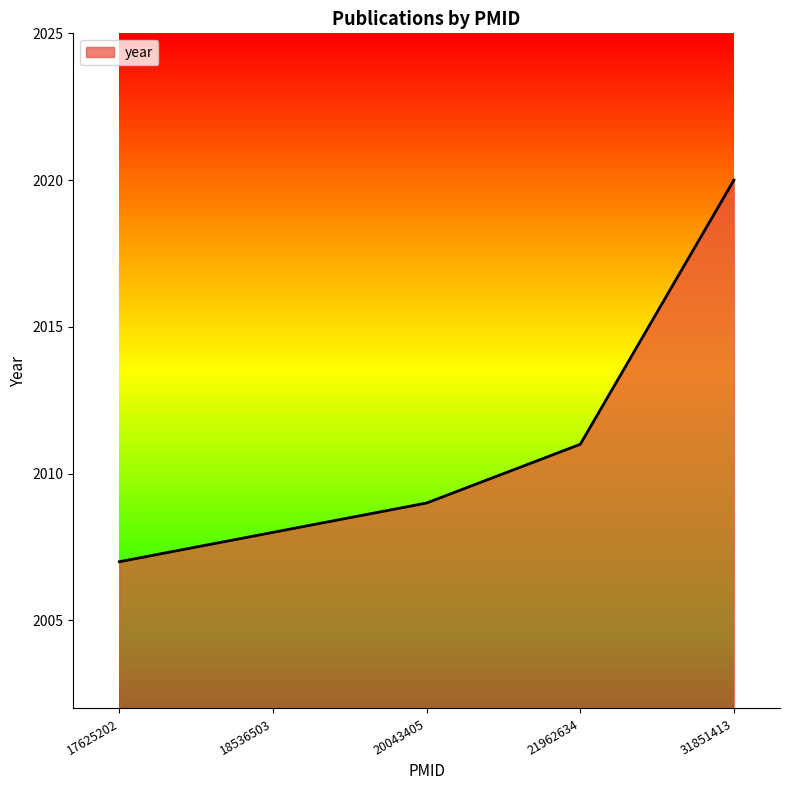

What is the maximum value shown in the chart?

2020